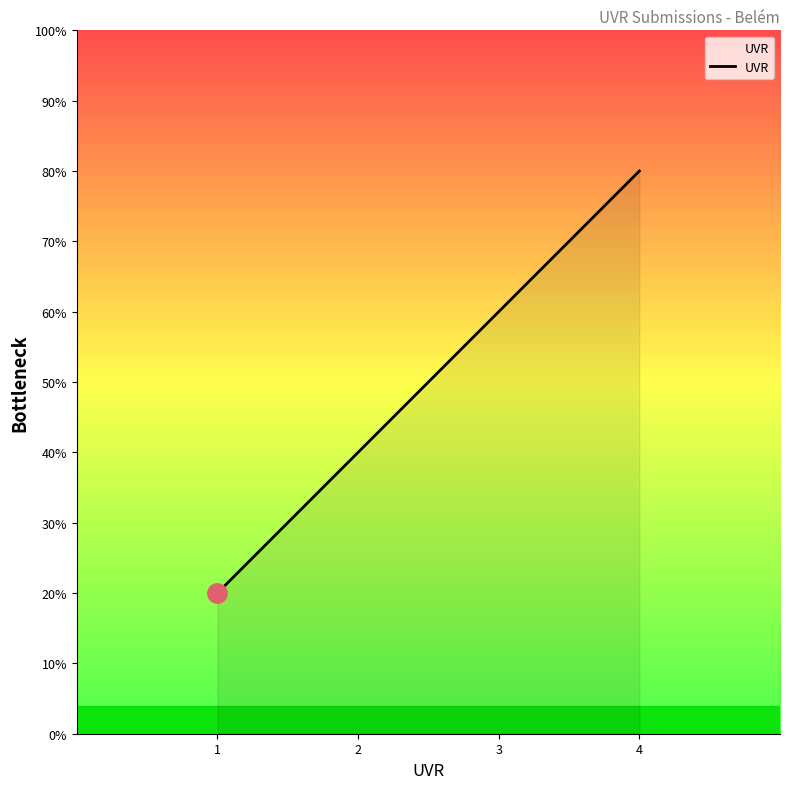

True or false: the data shows 1 at 1.

False